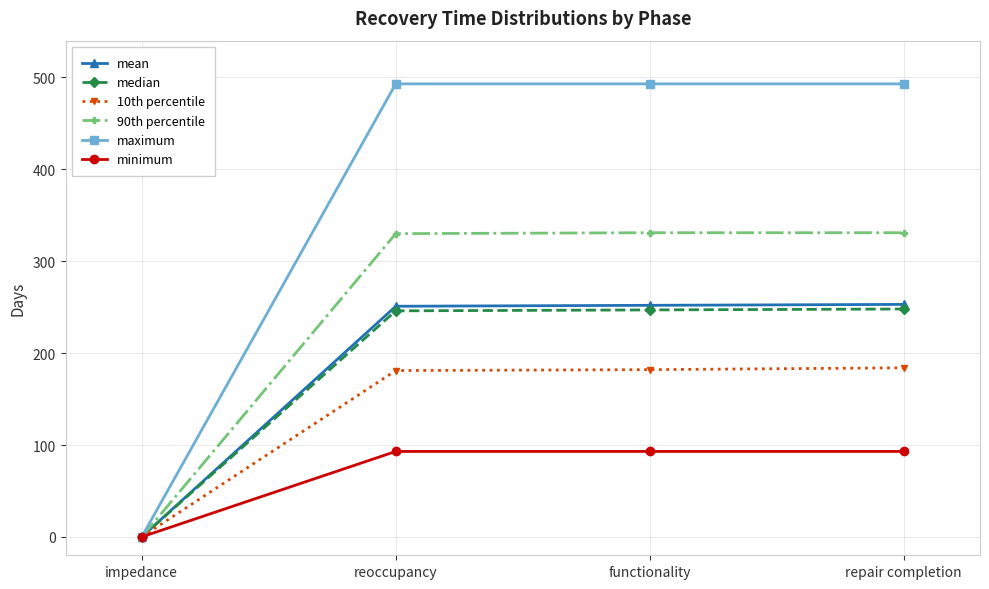

How many values in mean are above zero?

3